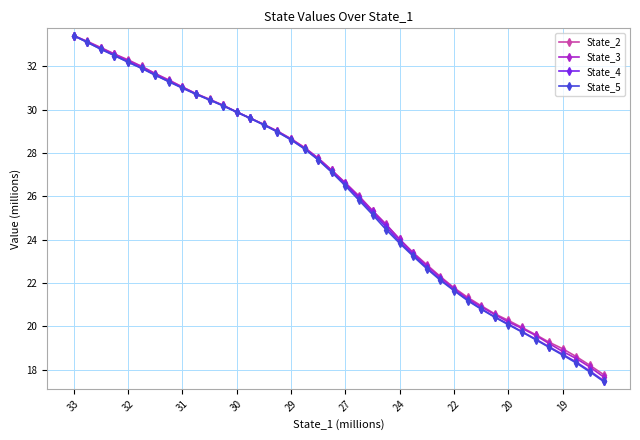

True or false: State_4 has more than 2 interior local peaks.

False